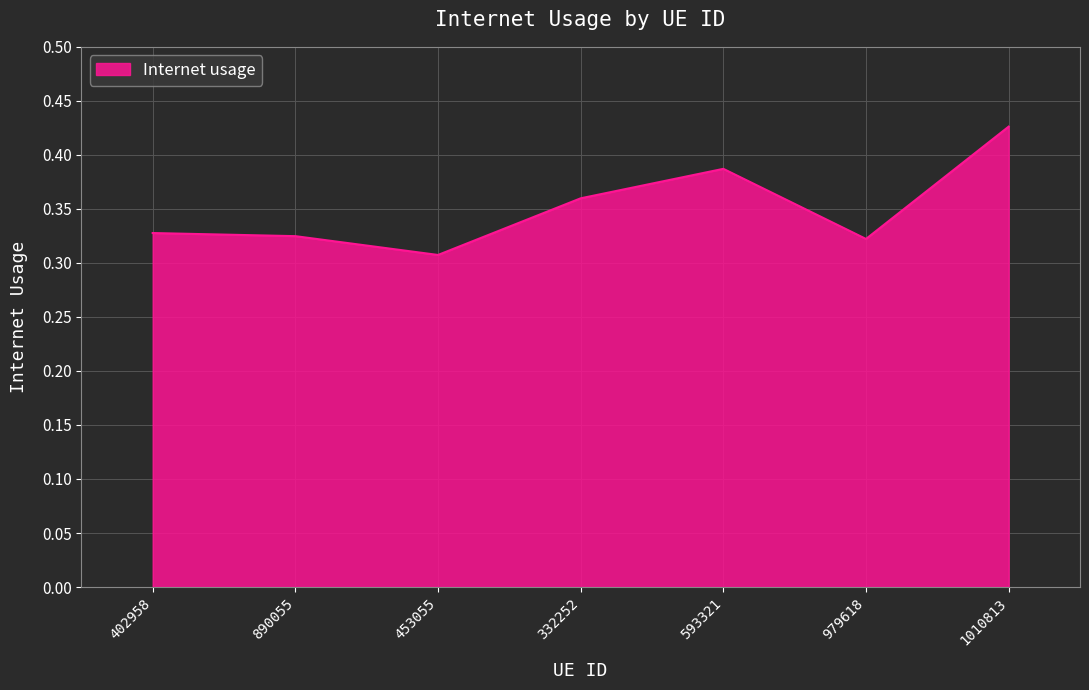

Which has a higher value, 453055 or 890055?

890055